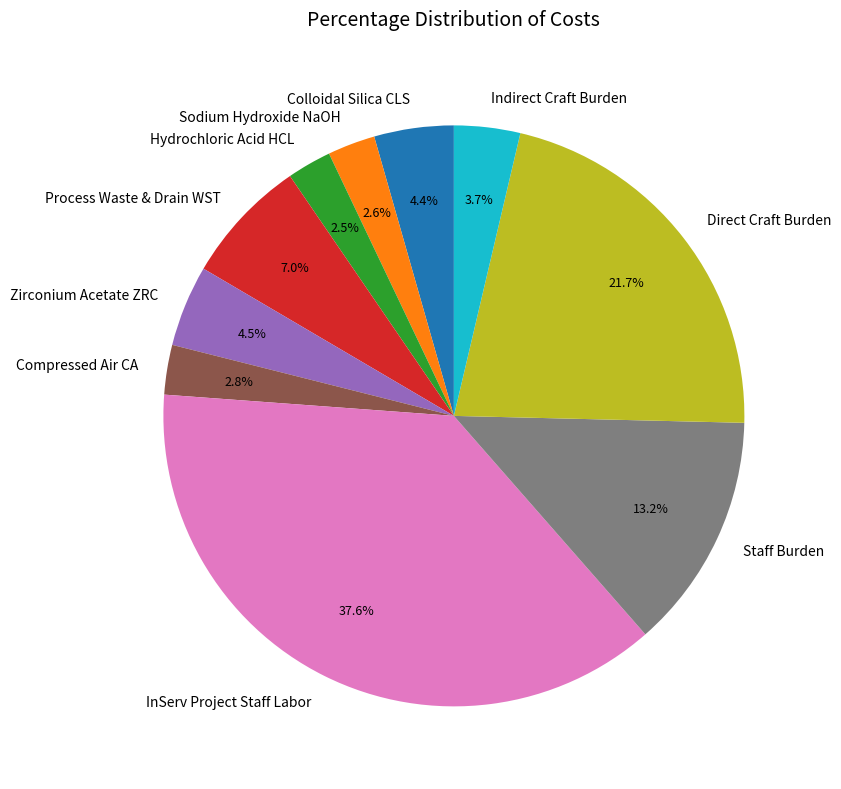

Which has a higher value, Zirconium Acetate ZRC or Hydrochloric Acid HCL?

Zirconium Acetate ZRC